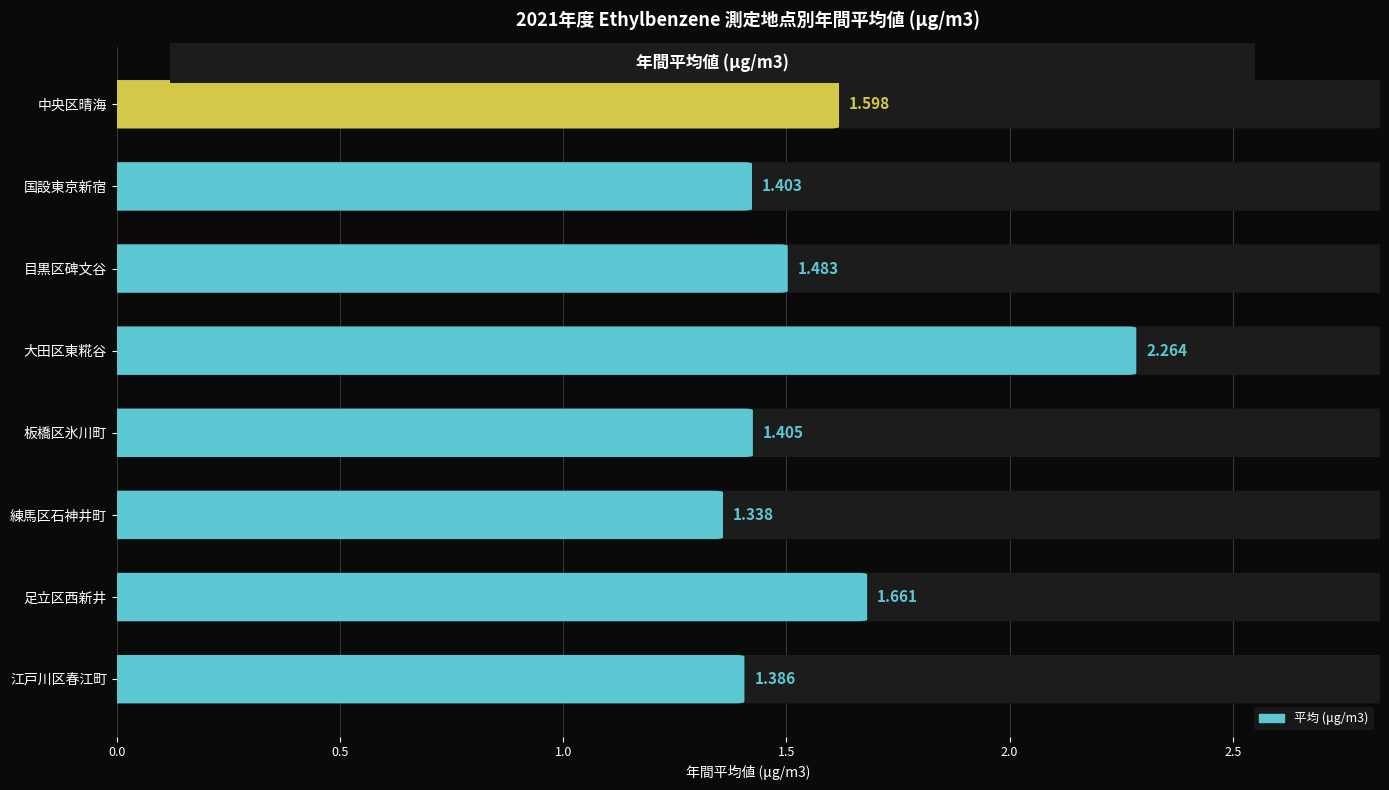

List the labels in order of value, largest first.

大田区東糀谷, 足立区西新井, 中央区晴海, 目黒区碑文谷, 板橋区氷川町, 国設東京新宿, 江戸川区春江町, 練馬区石神井町